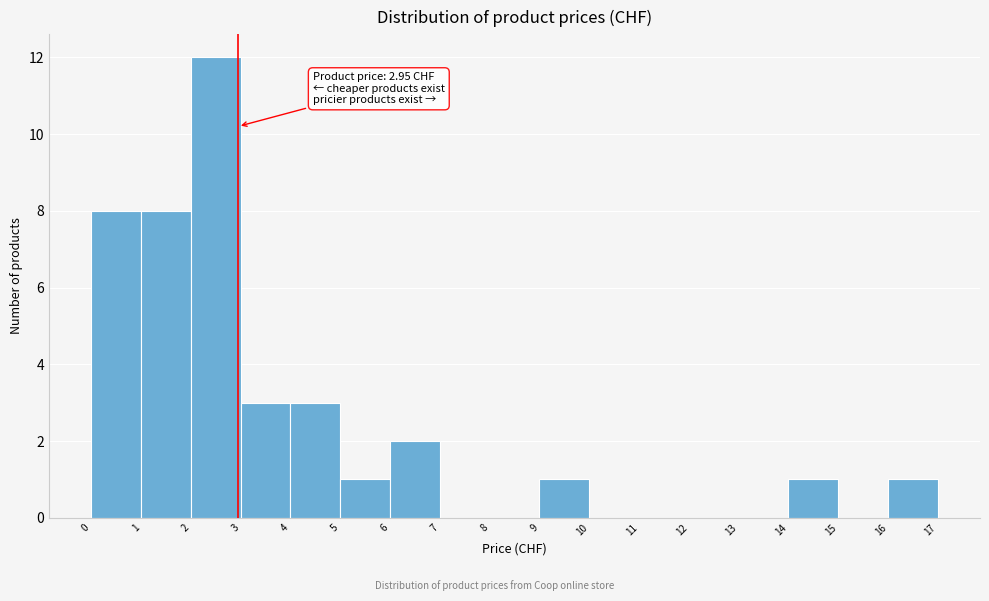

Which range on the x-axis has the tallest bar?

2 to 3